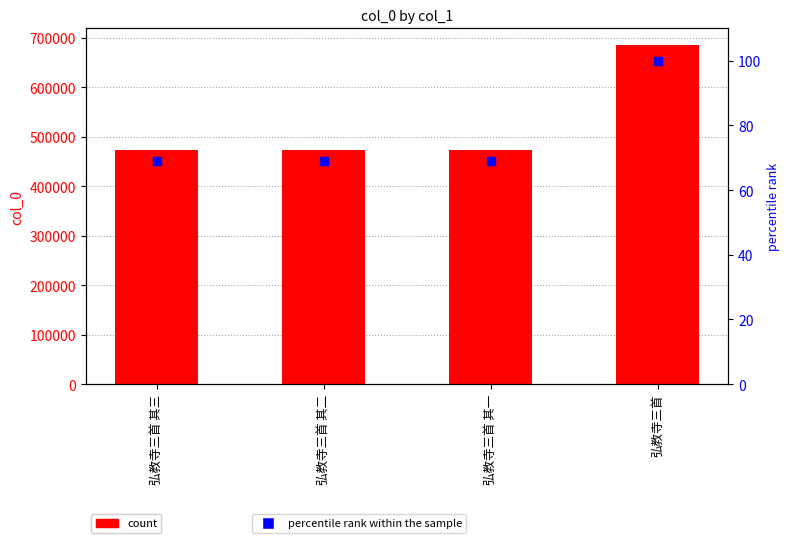

Which series contains the lowest Y value?

percentile rank within the sample